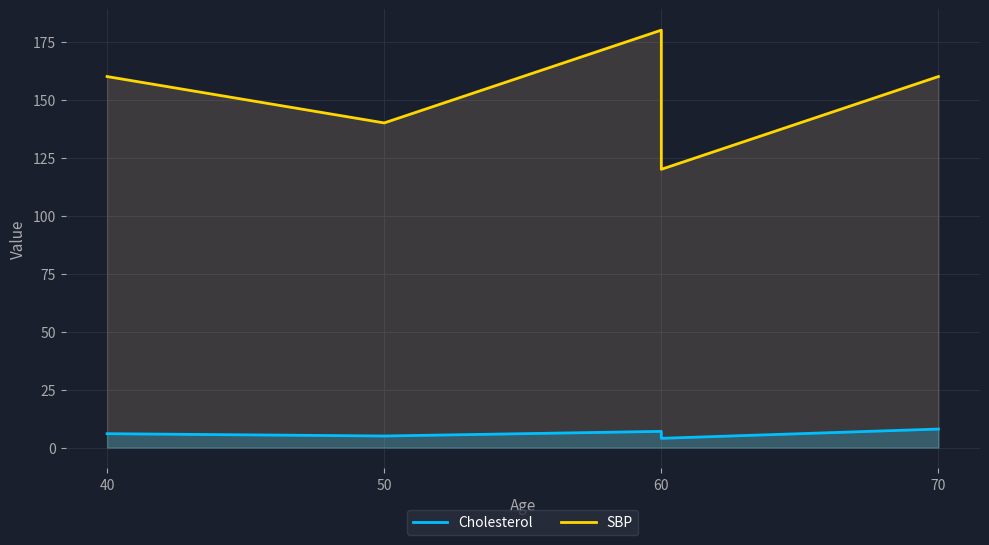

Reading right to left, what are all the values shown in this chart?

Cholesterol: 8	4	7	5	6
SBP: 160	120	180	140	160